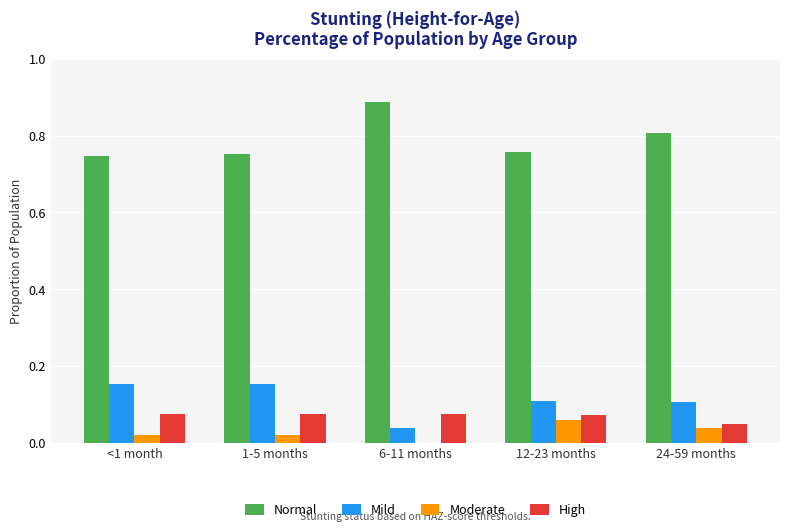

True or false: High has a value of 0.1 at 12-23 months.

True